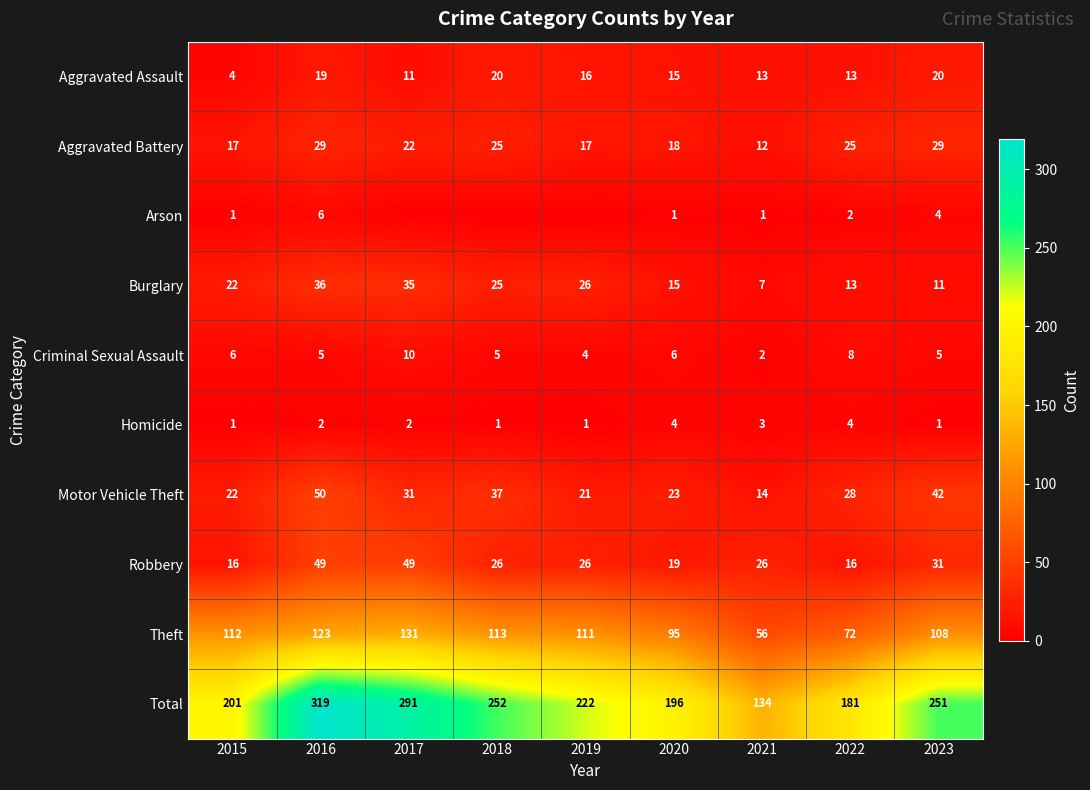

At how many categories does at least one series exceed 214?

5